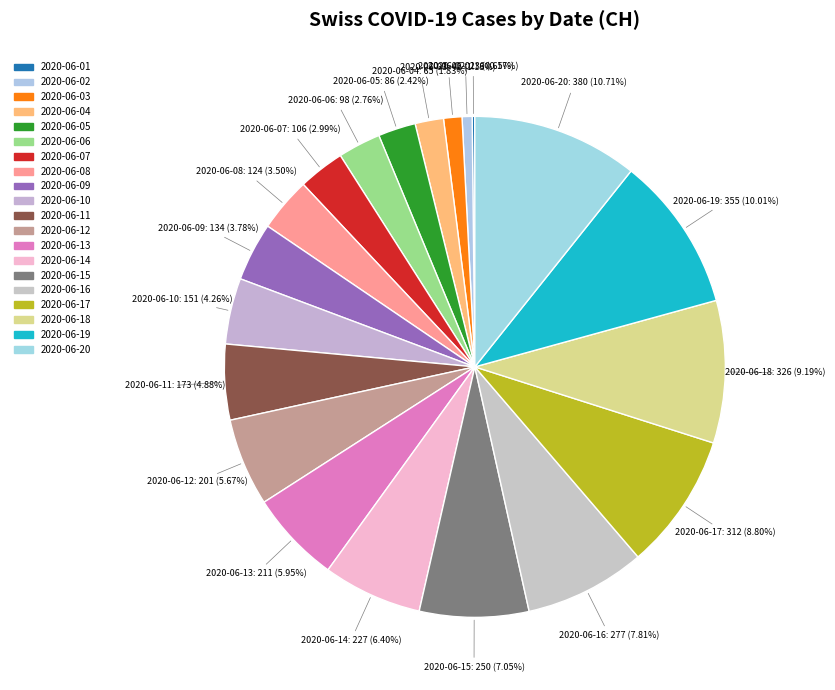

What percentage is the 2020-06-08 slice, to the nearest percent?

3%